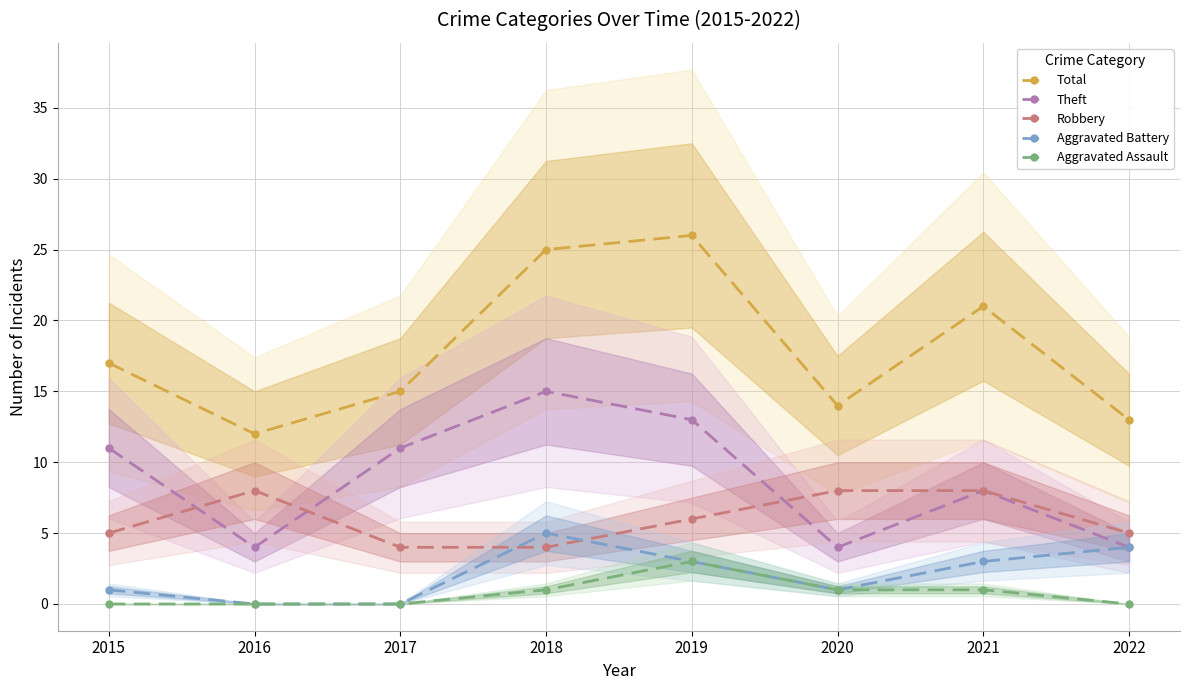

Rank the series at 2021 from lowest to highest value.

Aggravated Assault, Aggravated Battery, Theft, Robbery, Total